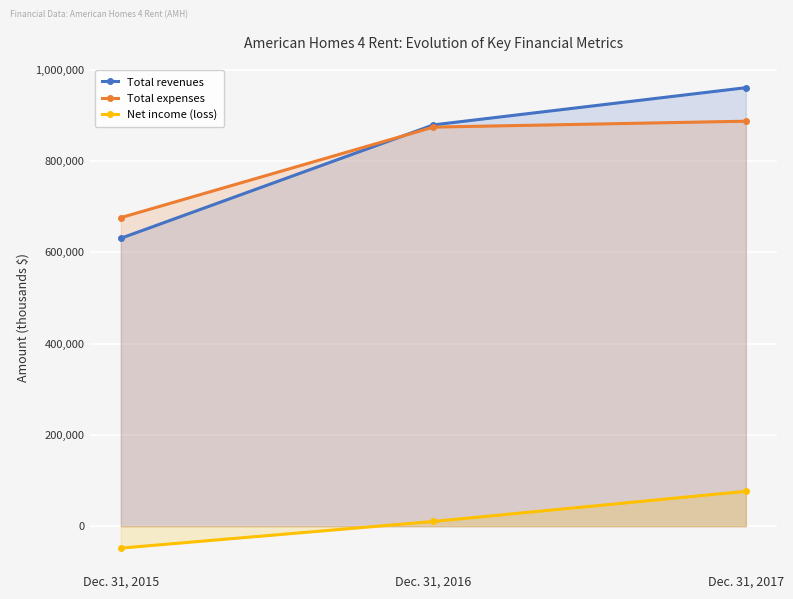

Is the value of Net income (loss) at Dec. 31, 2017 greater than the value of Total expenses at Dec. 31, 2015?

No